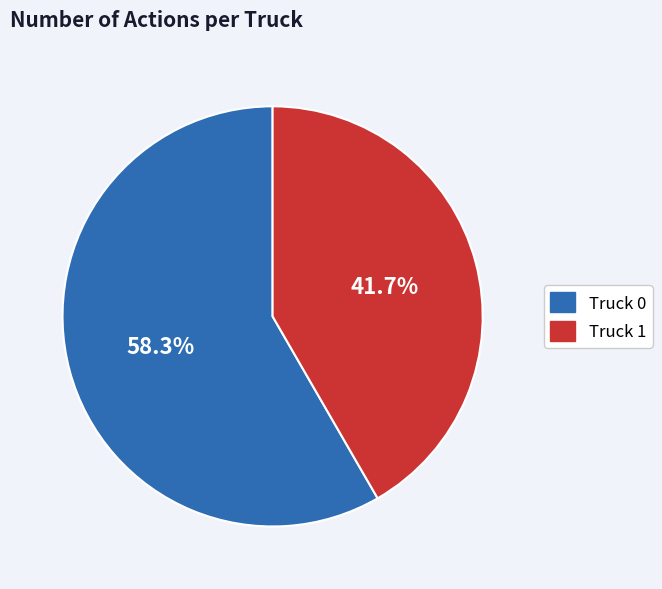

What percentage is the Truck 0 slice, to the nearest percent?

58%